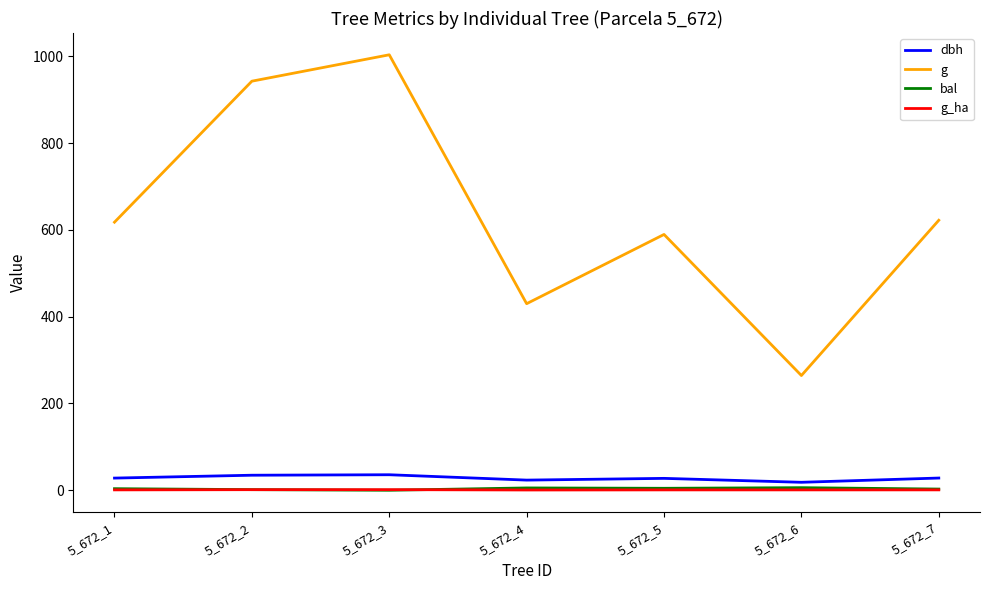

True or false: dbh and bal cross at least once.

False